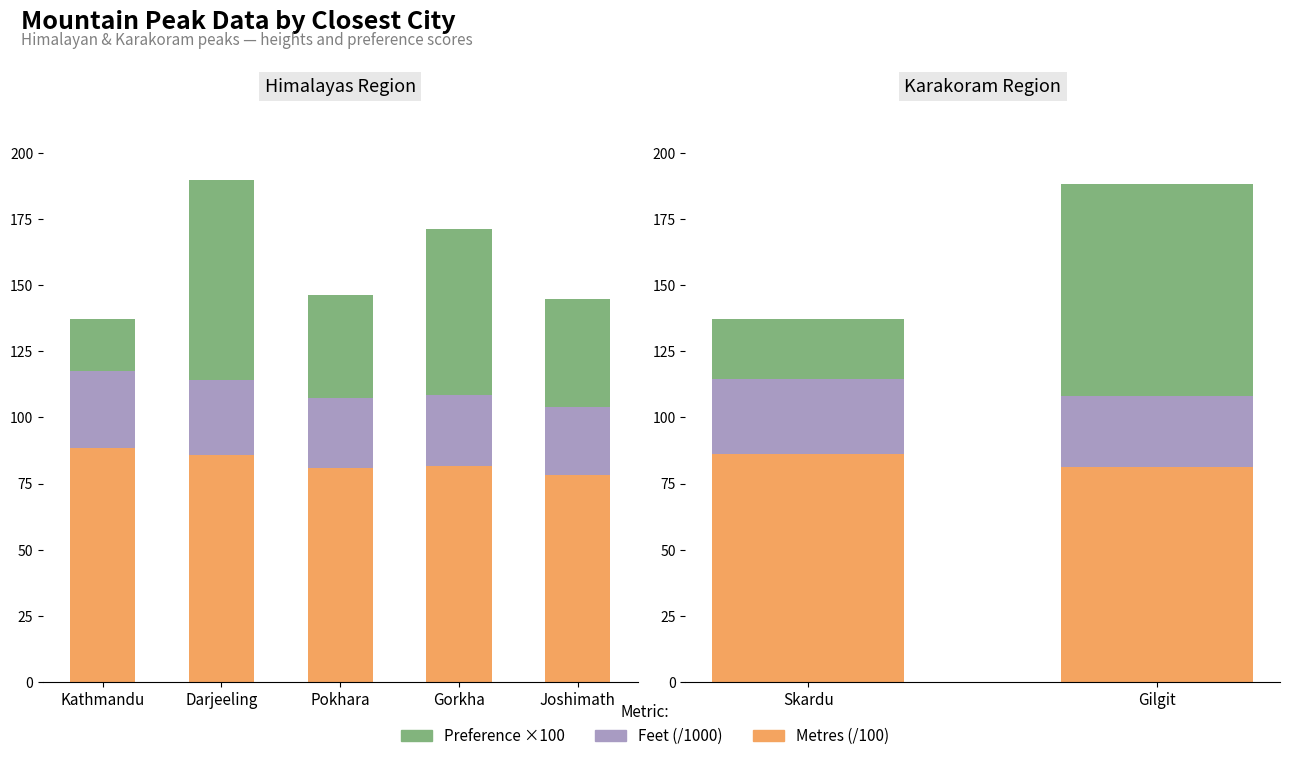

What is the average value of the Preference ×100 series?

51.5